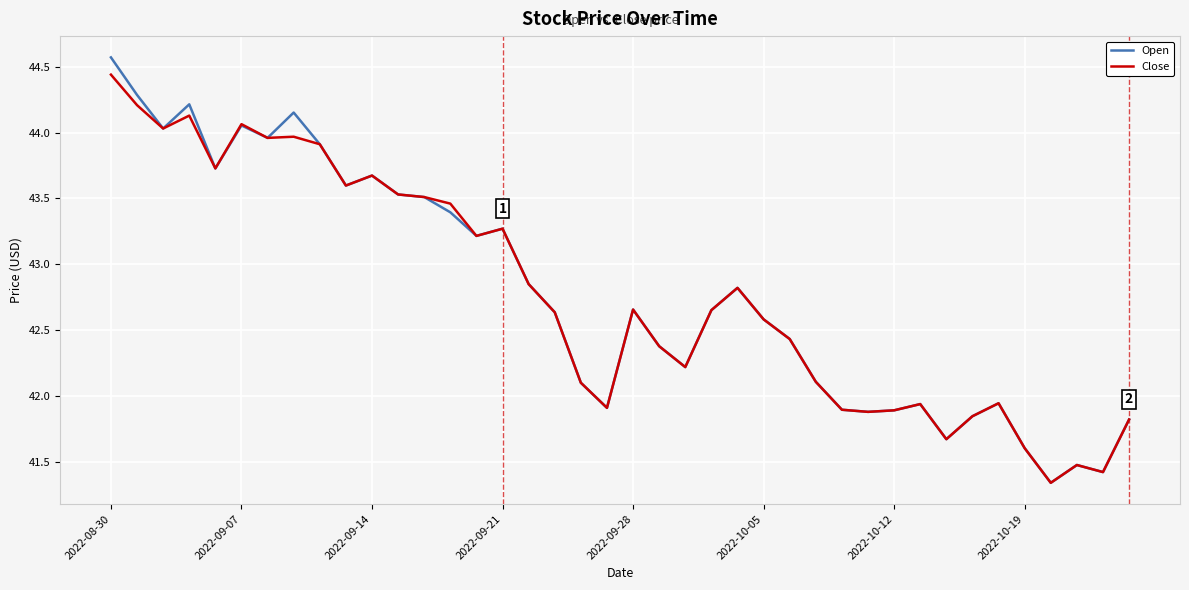

Which series has the widest spread of values?

Open